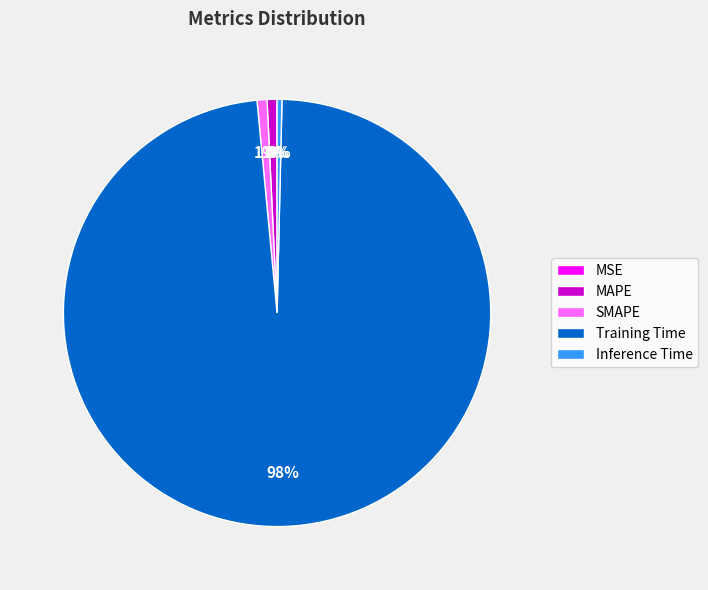

What is the largest slice in the pie chart?

Training Time